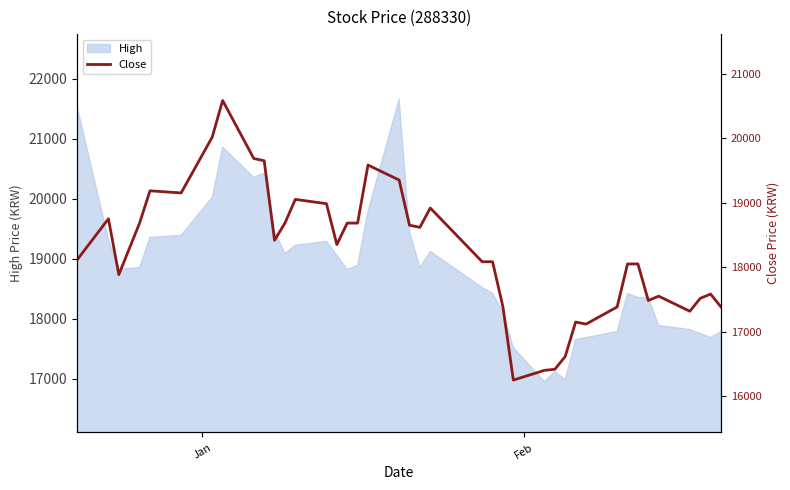

What is the minimum value for High?

16952